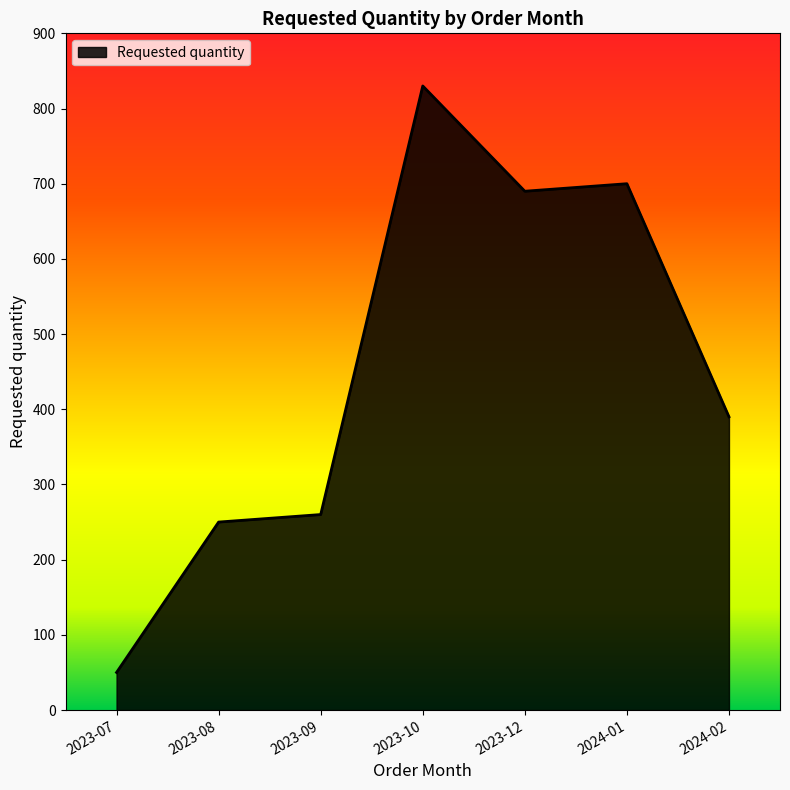

What is the difference between the maximum and minimum values?

780